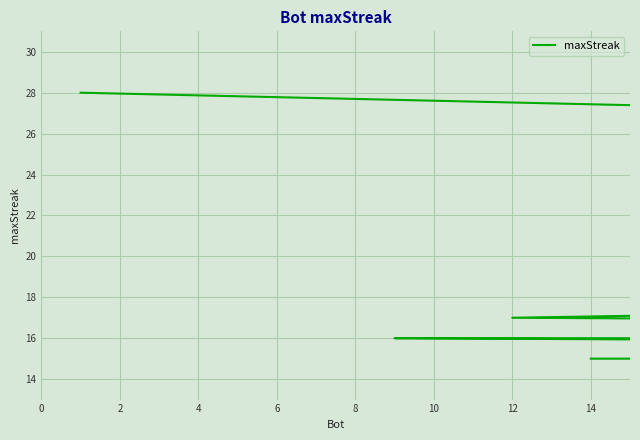

What is the maximum value shown in the chart?

28